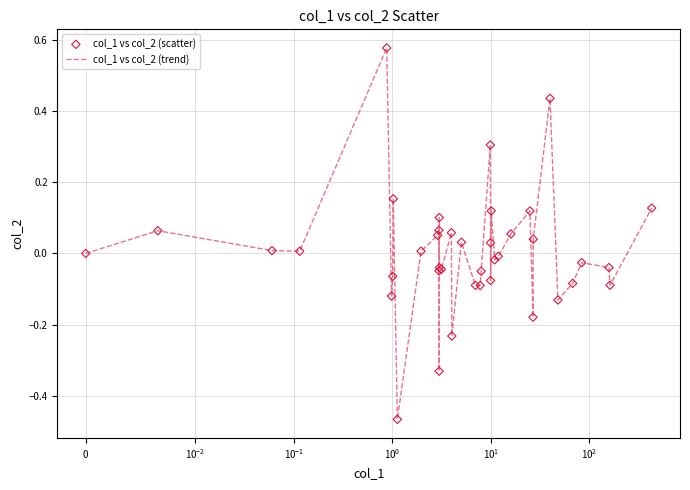

What is the difference between the maximum and minimum values?

1.0